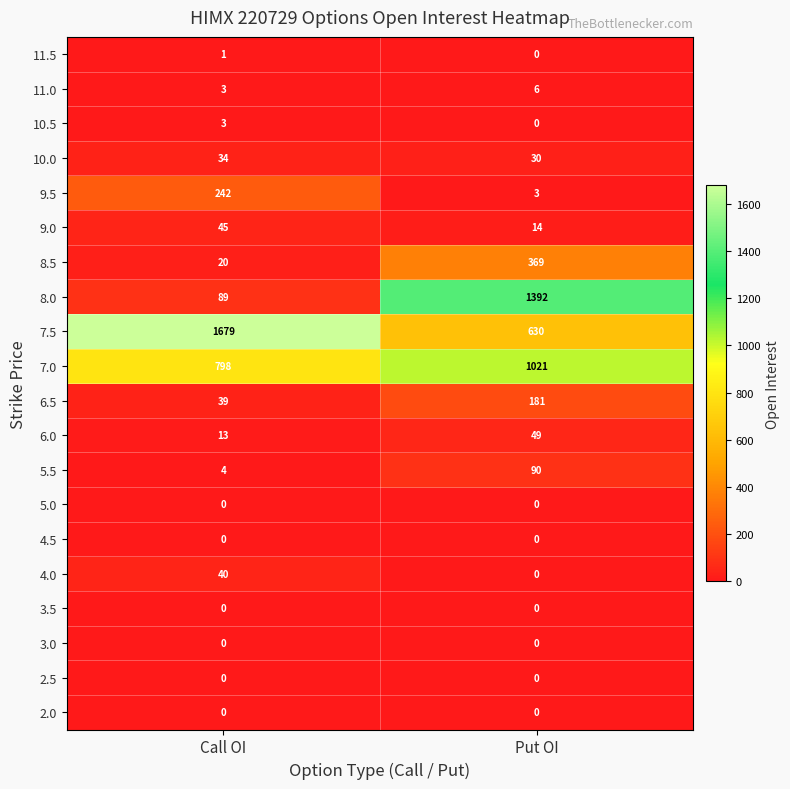

Is it true that 7.5 equals 1679 at Call OI?

True